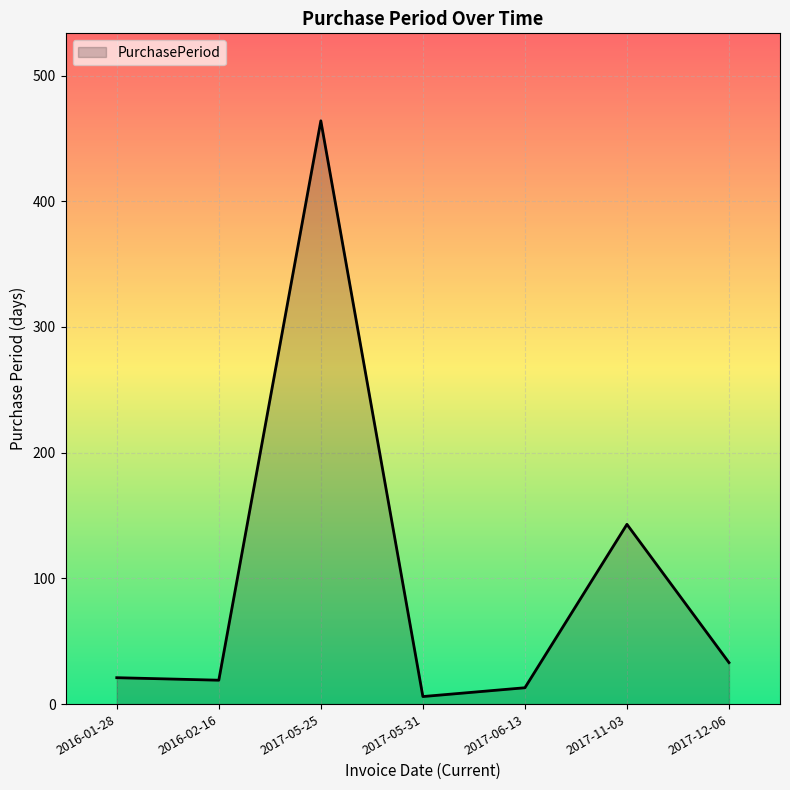

Which has a higher value, 2017-05-25 or 2016-01-28?

2017-05-25